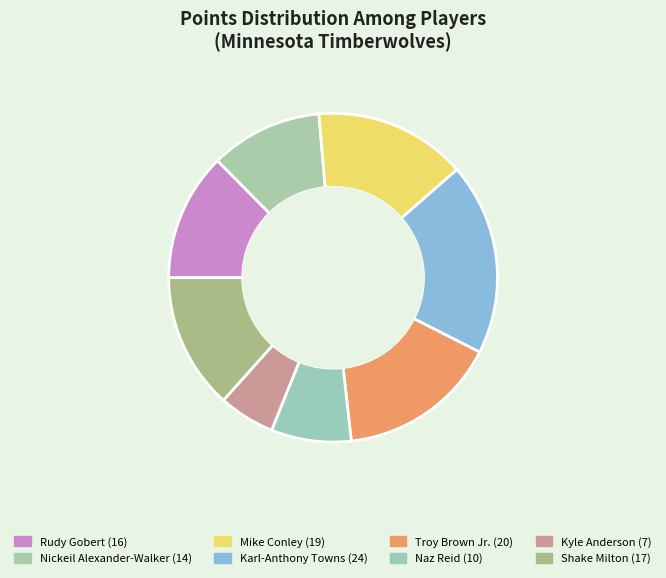

How many segments does this pie chart have?

8